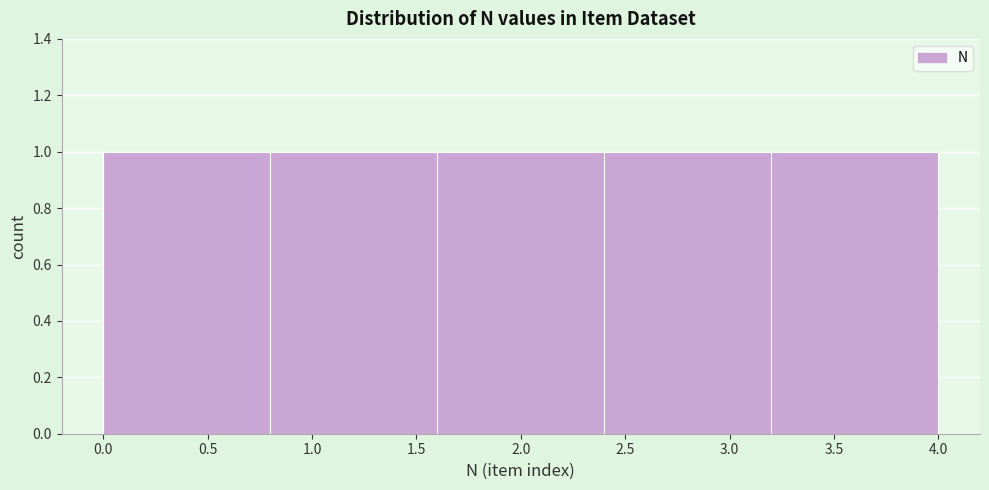

How tall is the bar that spans 0.0 to 0.8 on the x-axis? The values are not printed on the chart, so give them approximately, as read against the axis.

1